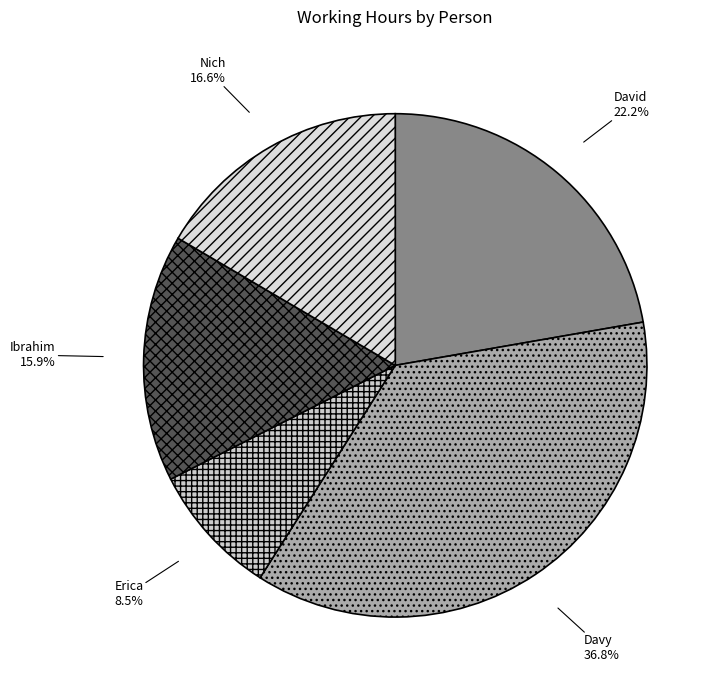

Rank the categories by value from highest to lowest.

Davy, David, Nich, Ibrahim, Erica